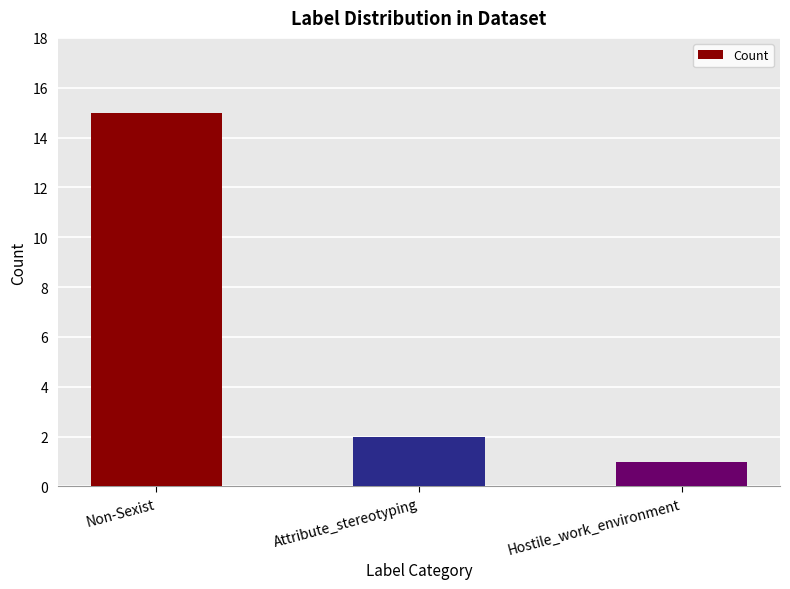

Rank the categories by value from lowest to highest.

Hostile_work_environment, Attribute_stereotyping, Non-Sexist